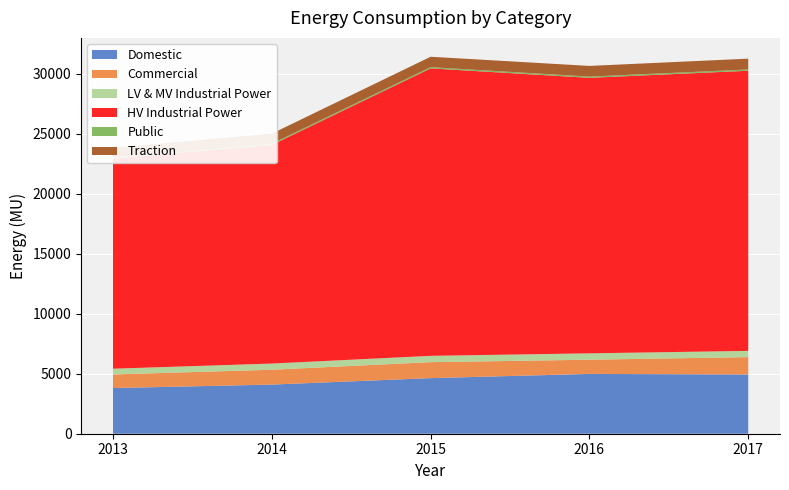

Reading right to left, transcribe all the data shown in this chart.

Domestic: 2017=4937.6	2016=4986.9	2015=4634.1	2014=4096.4	2013=3806.4
Commercial: 2017=1449.7	2016=1183.3	2015=1333.5	2014=1237.8	2013=1136.9
LV & MV Industrial Power: 2017=520.3	2016=531.8	2015=525.7	2014=516.2	2013=478.1
HV Industrial Power: 2017=23353.2	2016=22969.4	2015=23964.5	2014=18225.5	2013=17520.5
Public: 2017=107.7	2016=102.1	2015=104.5	2014=102.7	2013=93.0
Traction: 2017=900.7	2016=891.0	2015=866.9	2014=838.1	2013=802.2